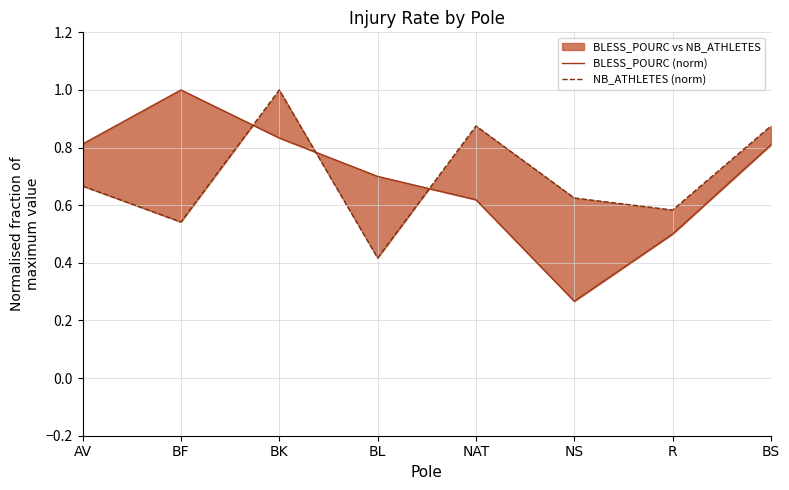

The value of BLESS_POURC (norm) at BK is 1.3. True or false?

False